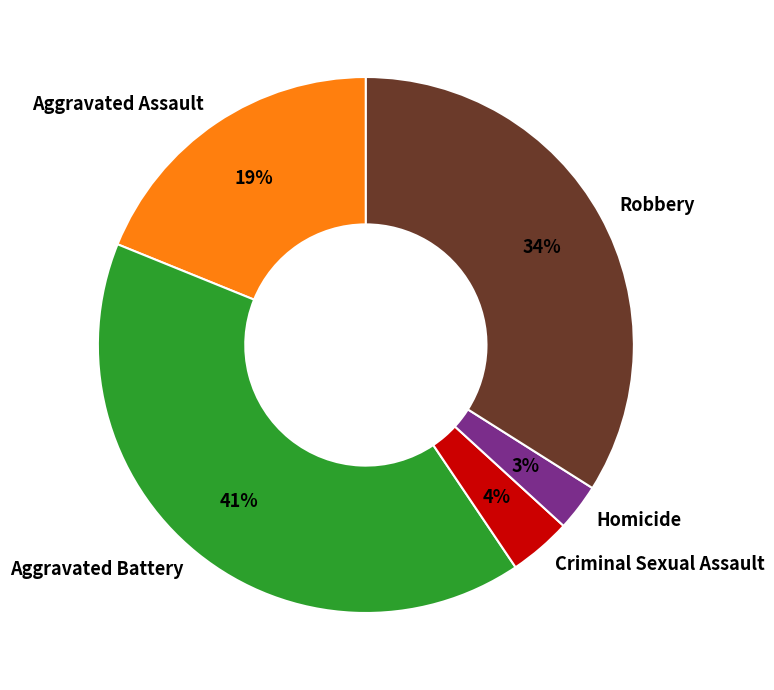

True or false: Homicide accounts for 10% of the total.

False